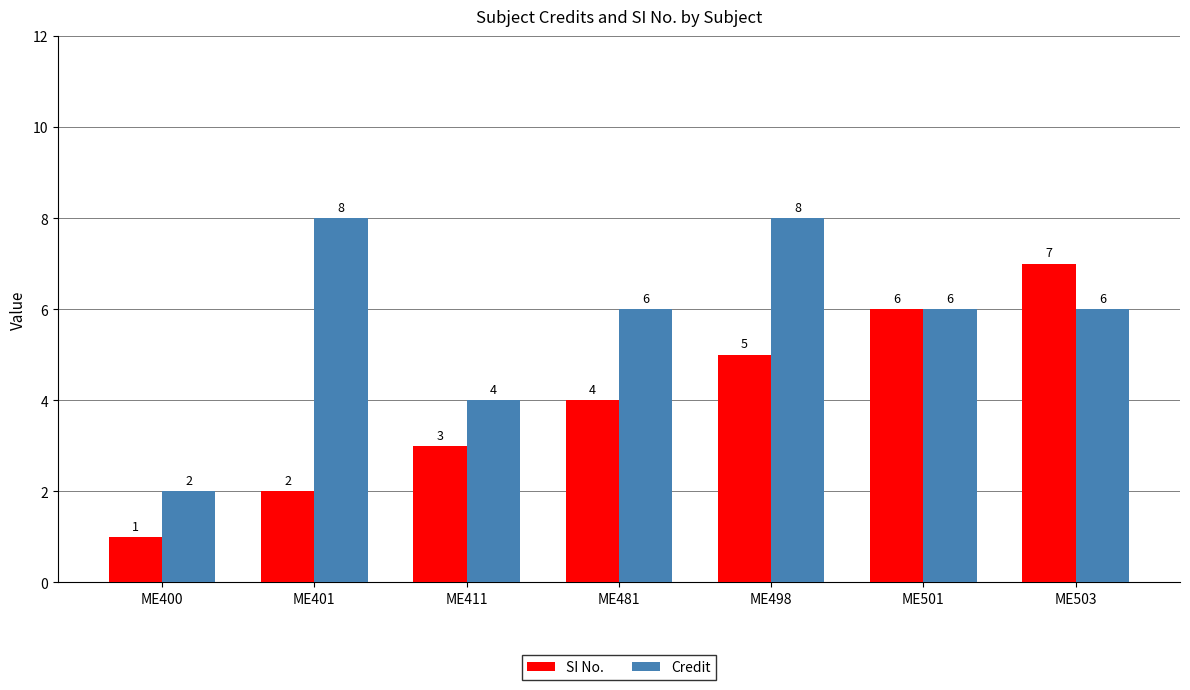

What is the difference between the highest and lowest values at ME481?

2